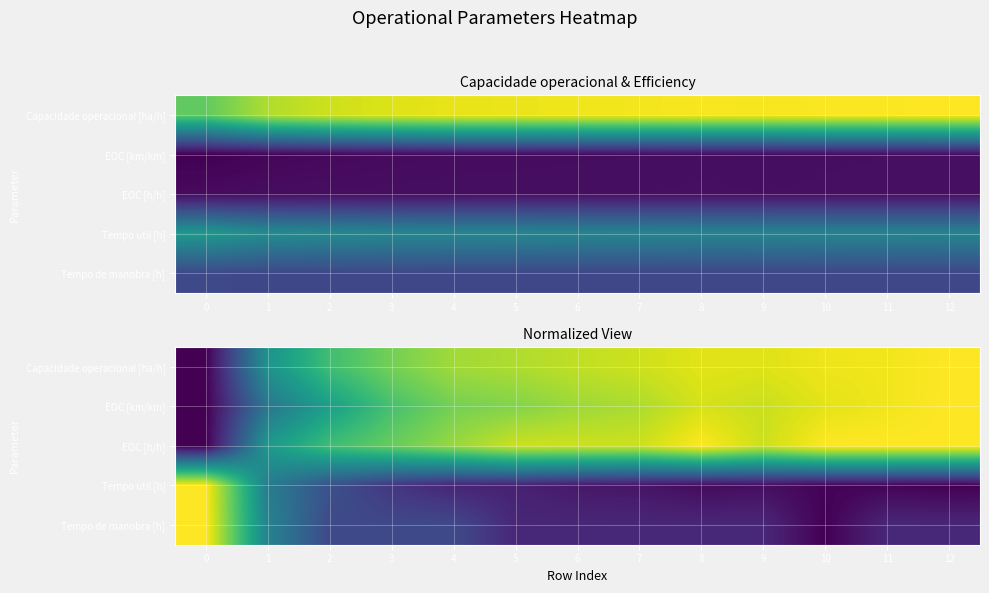

The value of Tempo util [h] at 2 is 0.1. True or false?

False